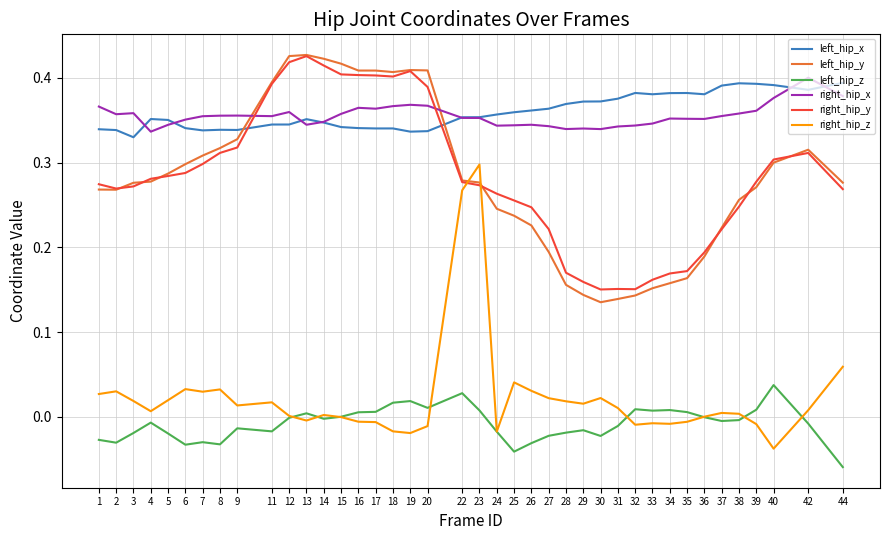

Which category has the lowest value across all series?

44